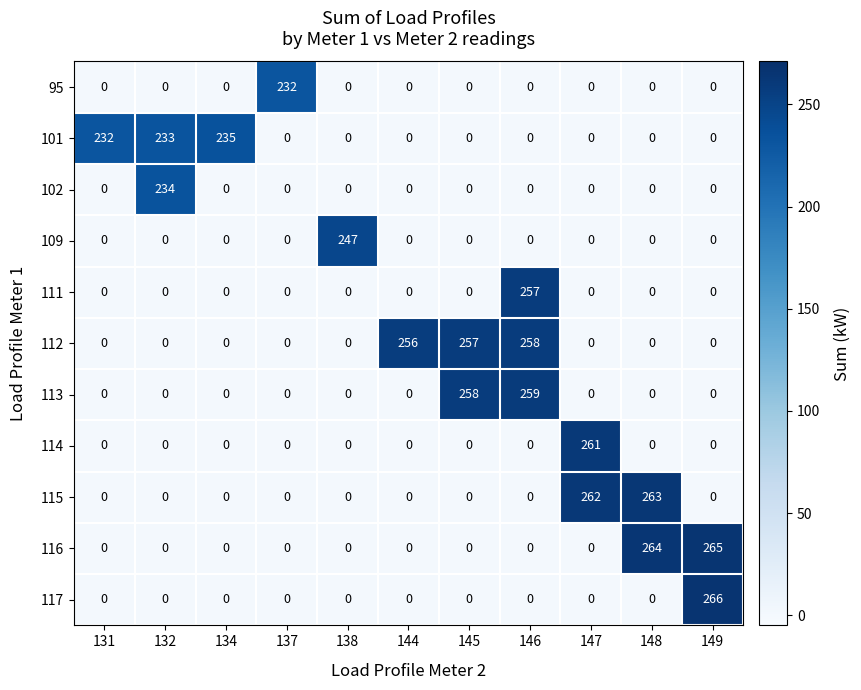

Which series changed the most between 132 and 148?

116